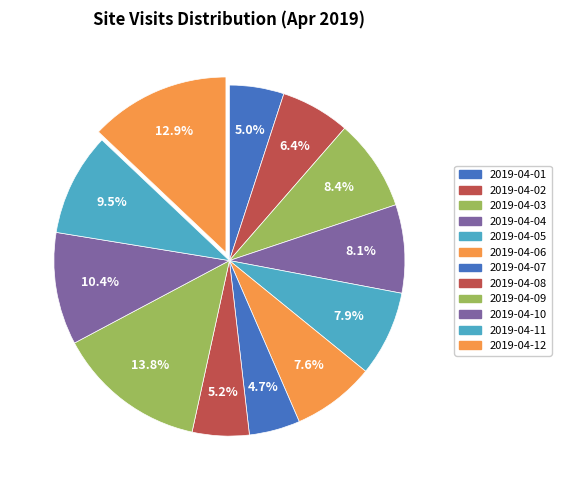

What percentage is the 2019-04-04 slice, to the nearest percent?

8%